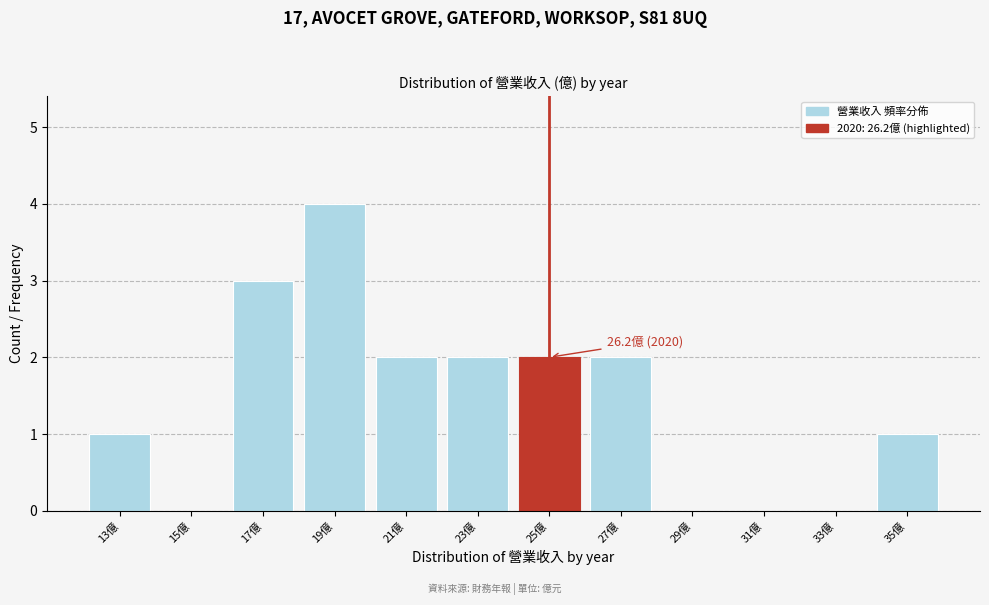

Reading left to right, list all the values displayed in this chart.

13億=1	15億=0	17億=3	19億=4	21億=2	23億=2	25億=2	27億=2	29億=0	31億=0	33億=0	35億=1